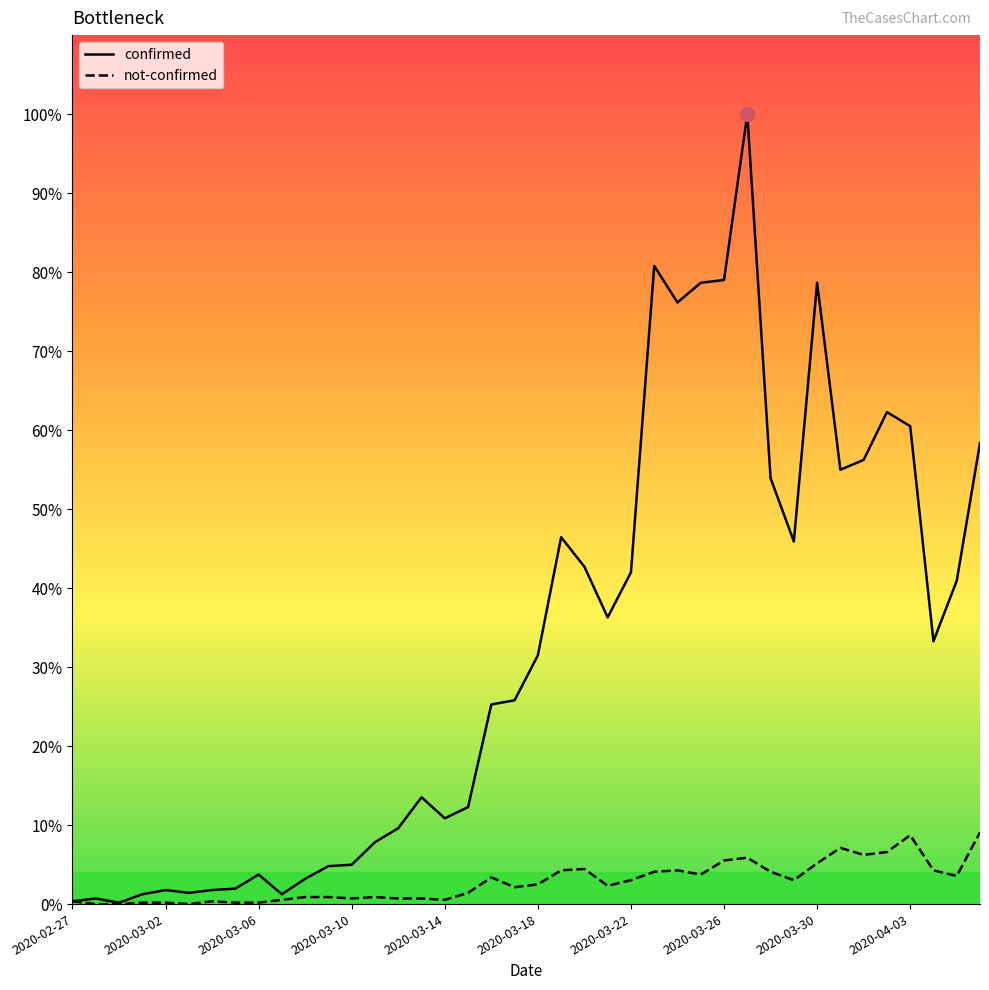

Reading right to left, list all the values displayed in this chart.

confirmed: 328	230	187	340	350	316	309	442	258	303	562	444	442	428	454	236	204	240	261	177	145	142	69	61	76	54	44	28	27	18	7	21	11	10	8	10	7	1	4	2
not-confirmed: 51	20	24	49	37	35	40	29	17	23	33	31	21	24	23	17	13	25	24	14	12	19	8	3	4	4	5	4	5	5	3	1	1	2	0	1	1	0	0	2